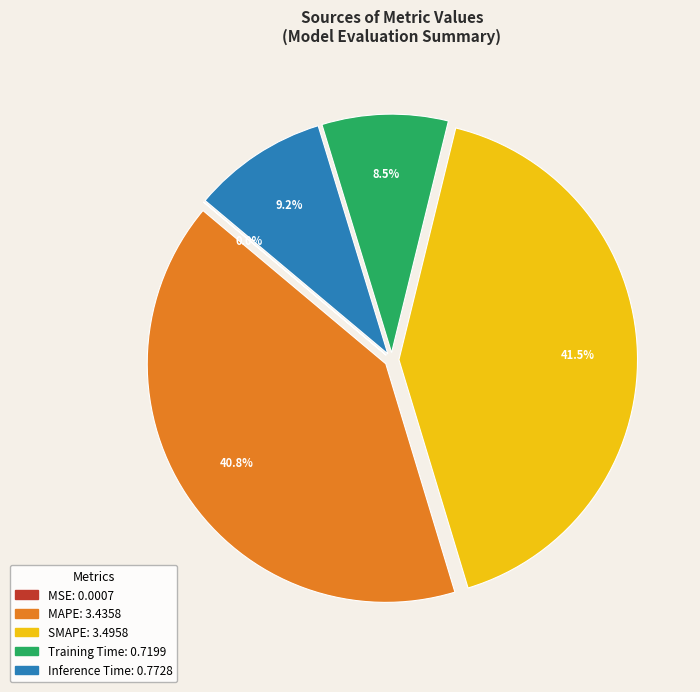

To the nearest percent, what is the average slice percentage?

20%